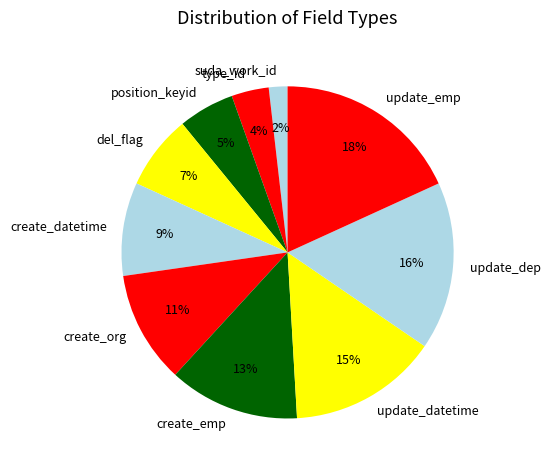

What percentage is the type_id slice, to the nearest percent?

4%